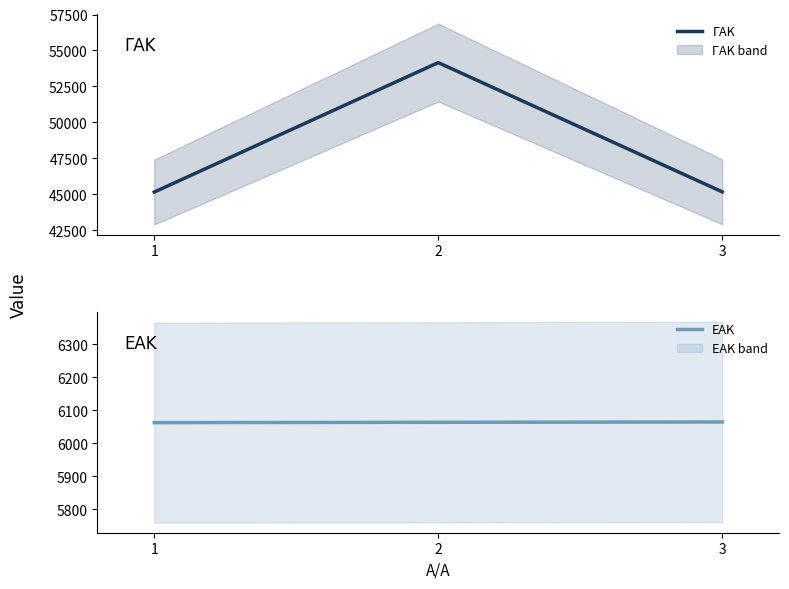

How many values in the ΓΑΚ series are below 45167?

1